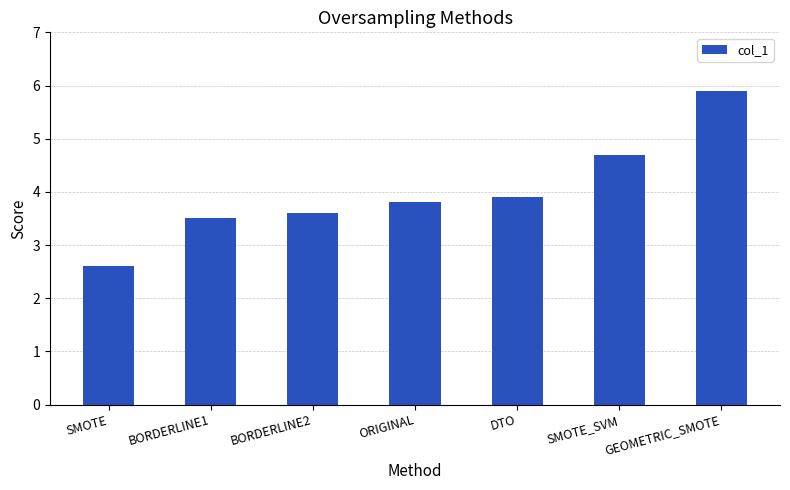

Reading left to right, what are all the values shown in this chart?

2.6	3.5	3.6	3.8	3.9	4.7	5.9